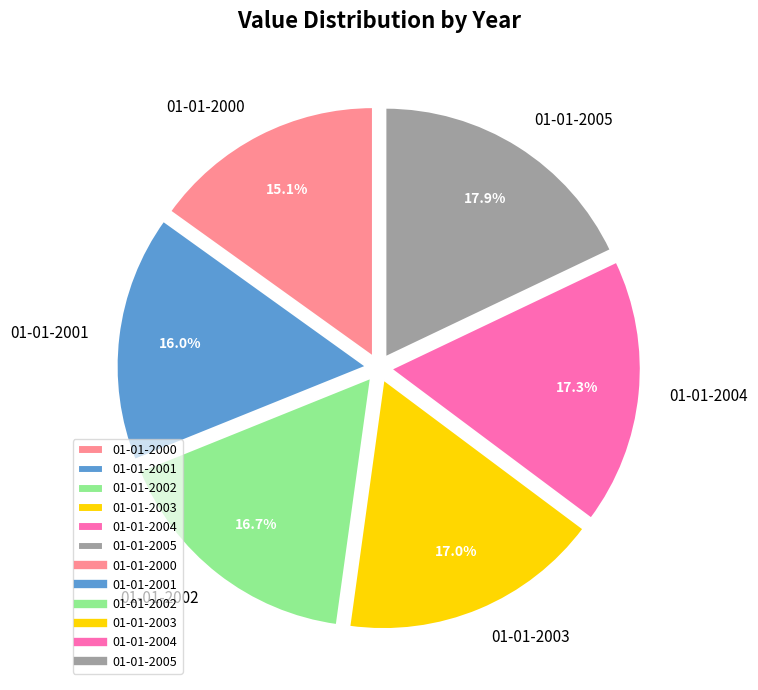

Is it true that 01-01-2002 is 17% of the pie?

True